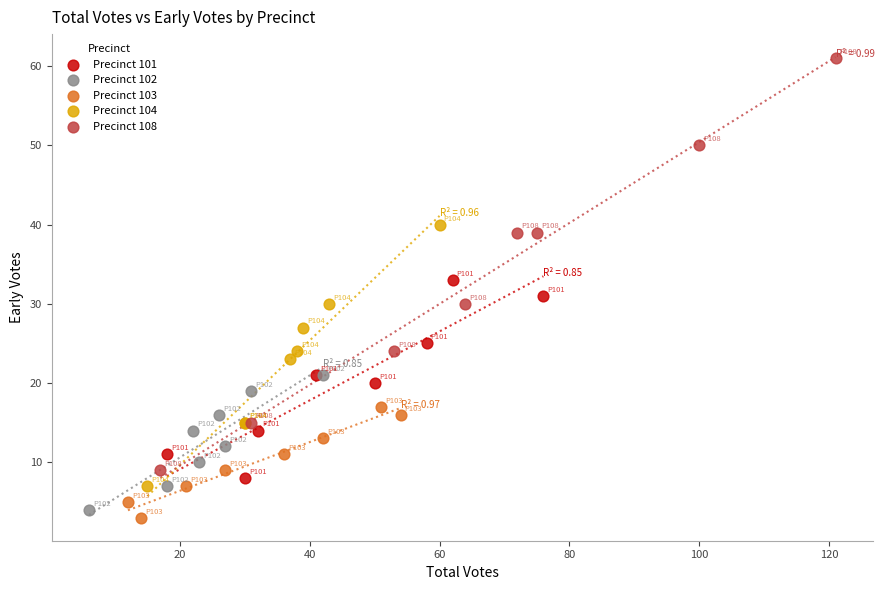

Which series has the largest Y range (max minus min)?

Precinct 108